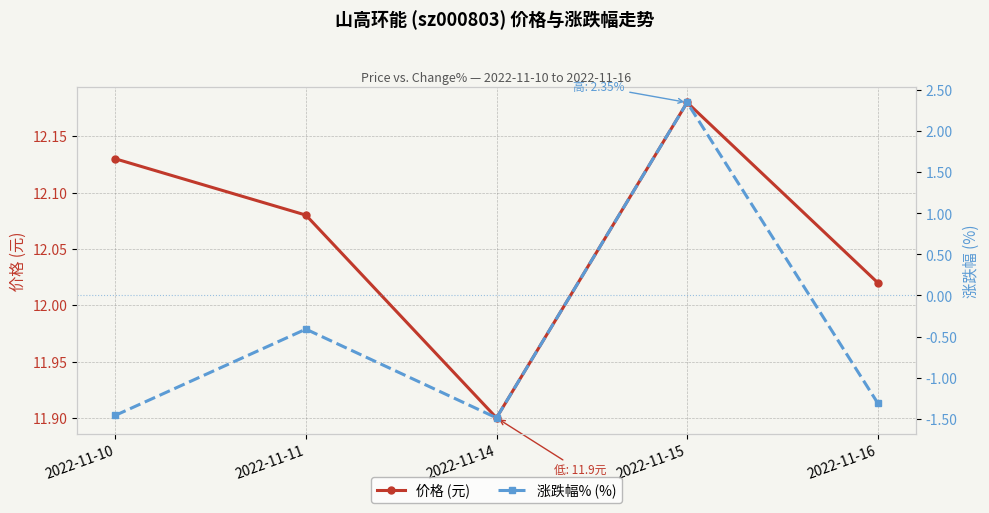

What are all the series names shown in the legend?

价格 (元), 涨跌幅% (%)